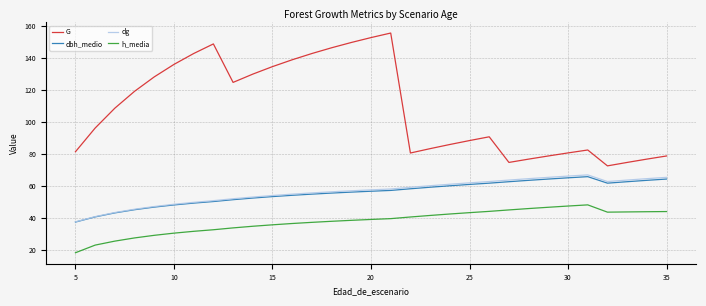

Which series has the largest total across all categories?

G